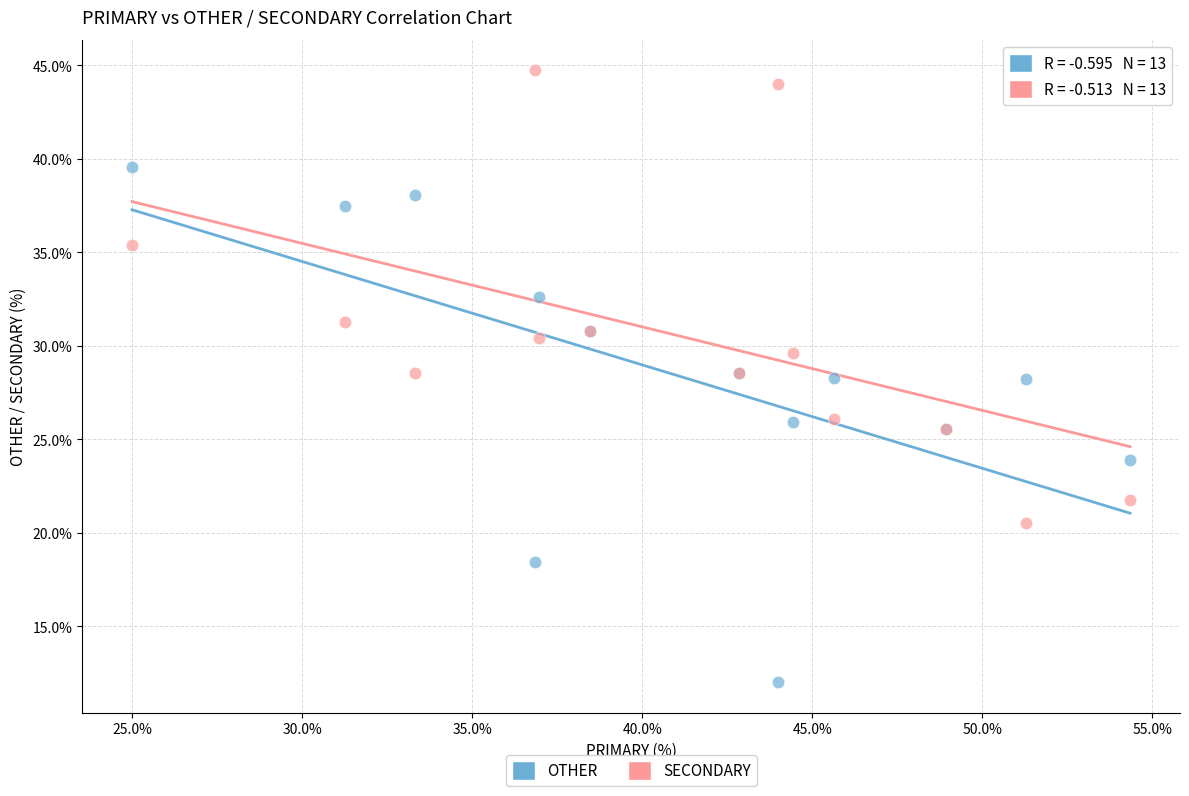

What is the X range (max minus min) for the scatter plot?

29.3